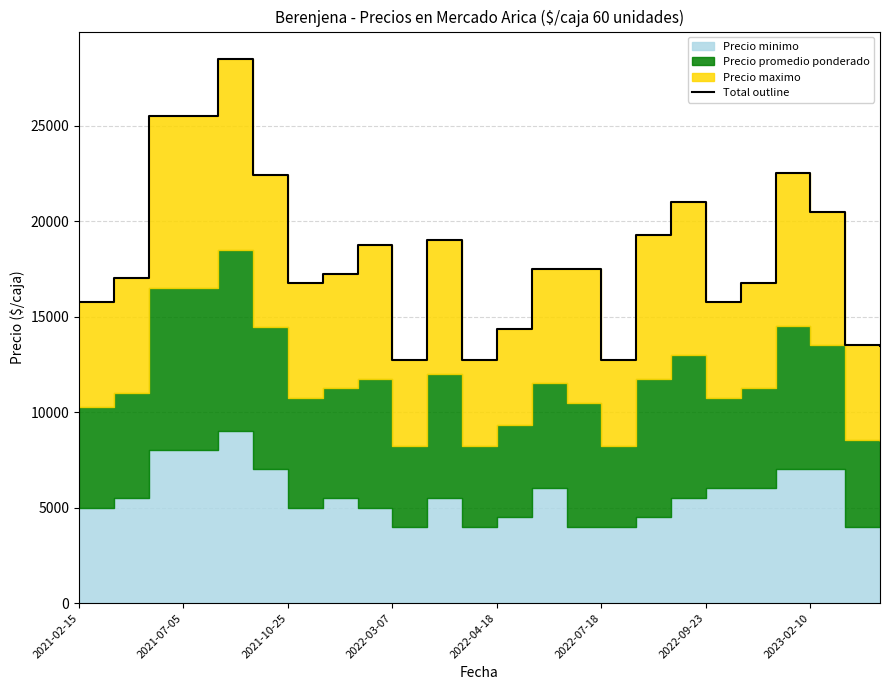

The chart shows a value of 38908 at 2021-07-05. True or false?

False